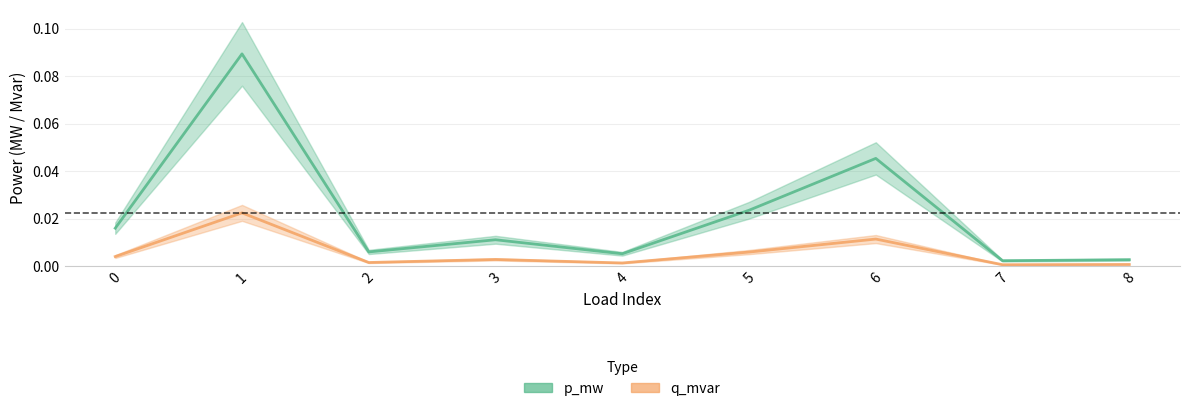

Reading left to right, extract all data points from this chart.

p_mw: 0.0	0.1	0.0	0.0	0.0	0.0	0.0	0.0	0.0
q_mvar: 0.0	0.0	0.0	0.0	0.0	0.0	0.0	0.0	0.0